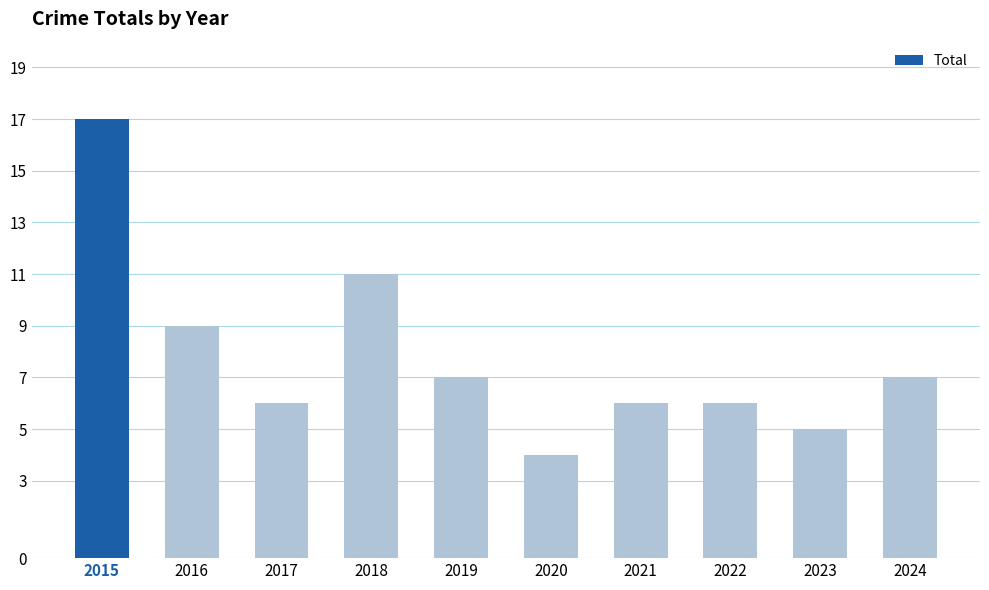

What is the change in value from 2016 to 2019?

-2